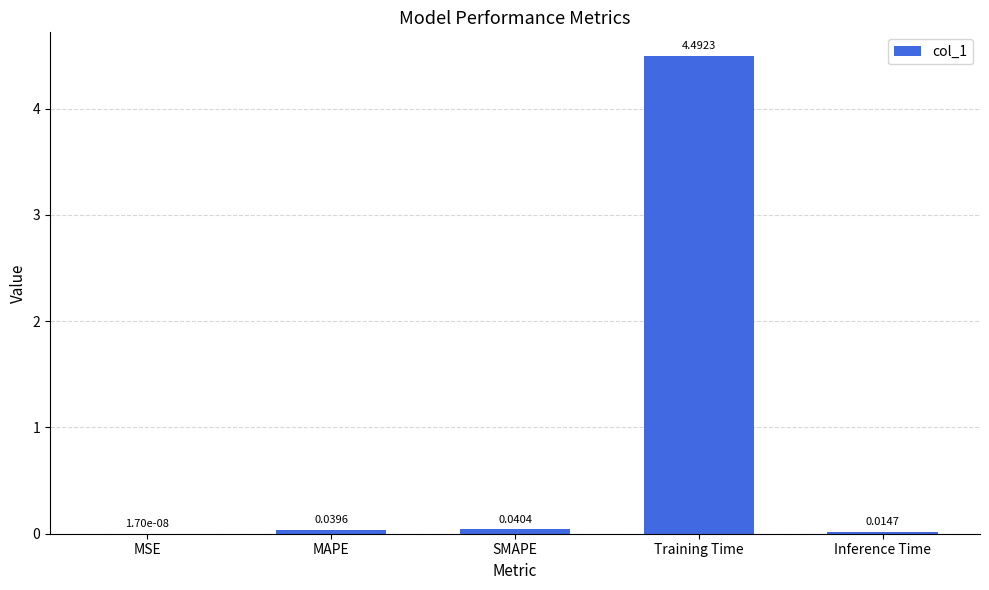

At which category does the chart reach its peak across all series?

Training Time